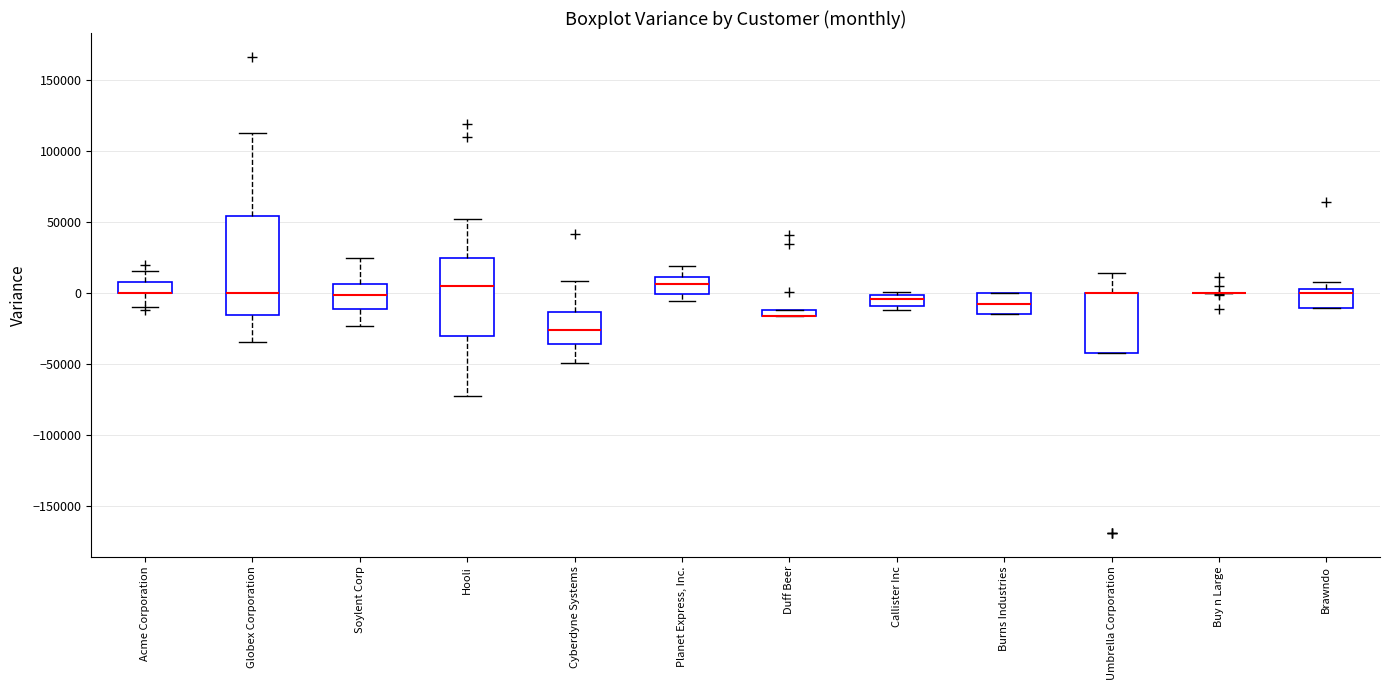

Which box is the tallest, from its lower edge to its upper edge?

Globex Corporation